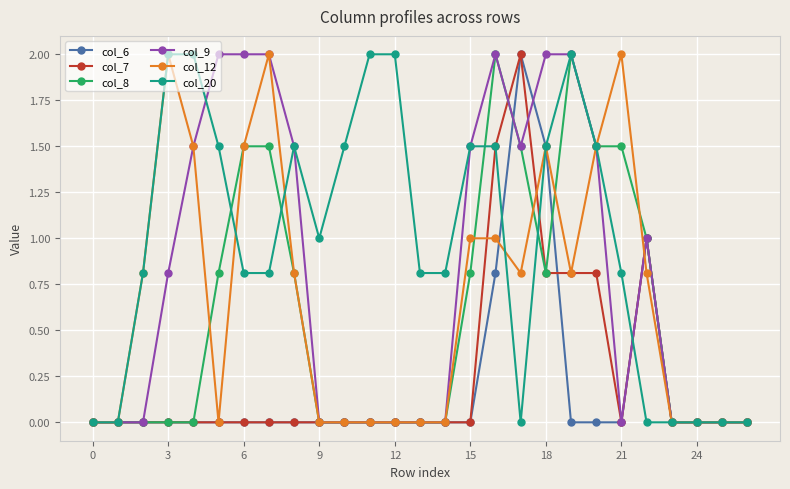

Which series has the largest total across all categories?

col_20